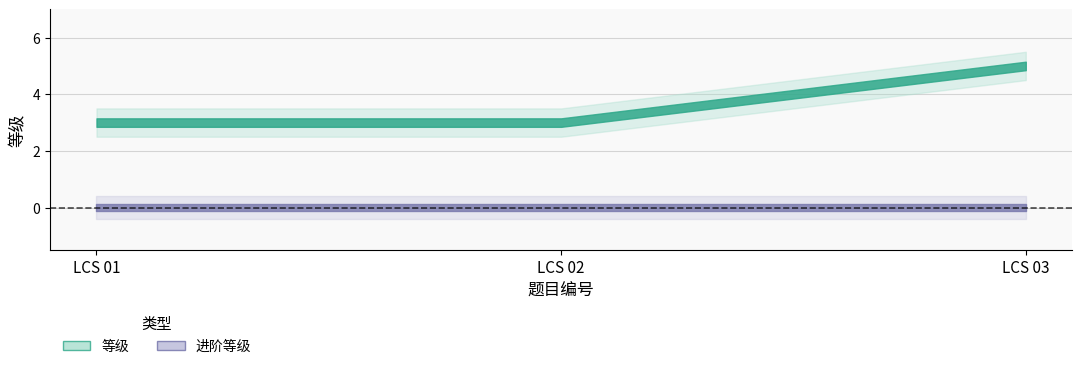

Rank the series at LCS 03 from lowest to highest value.

进阶等级, 等级